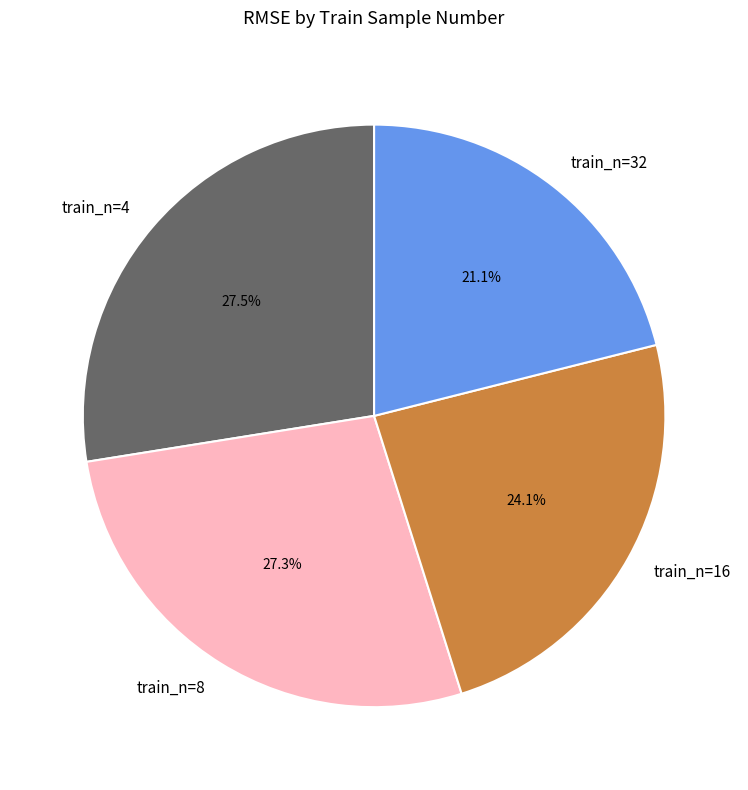

What is the total percentage of train_n=4 and train_n=32?

48.6%